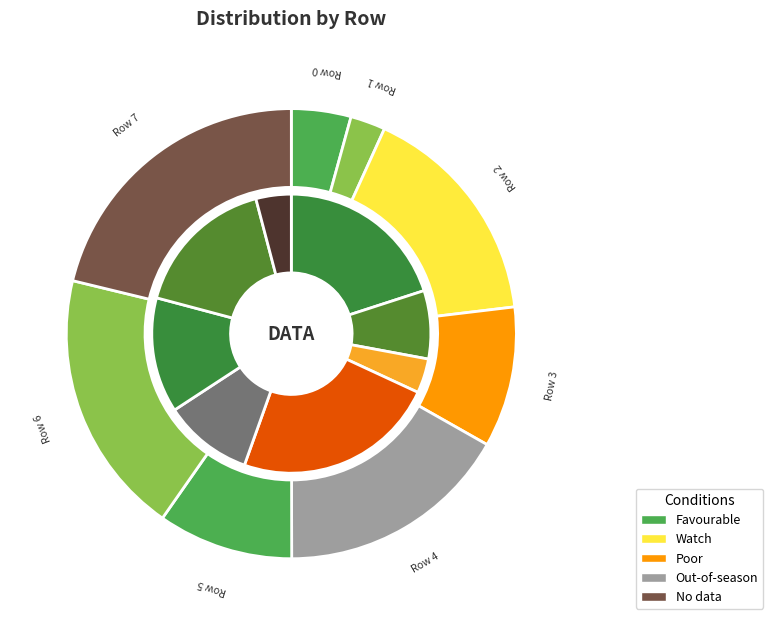

The Row 3 slice represents 24% of the pie. True or false?

False